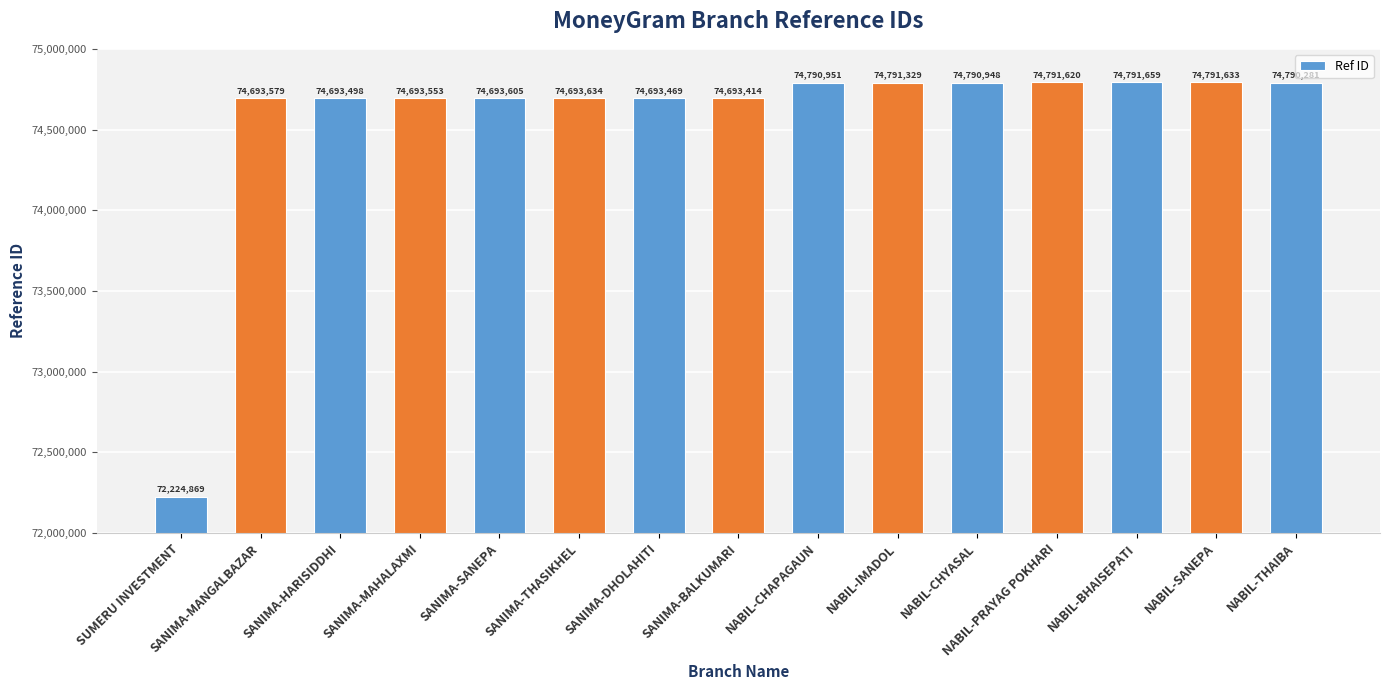

List the labels in order of value, largest first.

NABIL-BHAISEPATI, NABIL-SANEPA, NABIL-PRAYAG POKHARI, NABIL-IMADOL, NABIL-CHAPAGAUN, NABIL-CHYASAL, NABIL-THAIBA, SANIMA-THASIKHEL, SANIMA-SANEPA, SANIMA-MANGALBAZAR, SANIMA-MAHALAXMI, SANIMA-HARISIDDHI, SANIMA-DHOLAHITI, SANIMA-BALKUMARI, SUMERU INVESTMENT